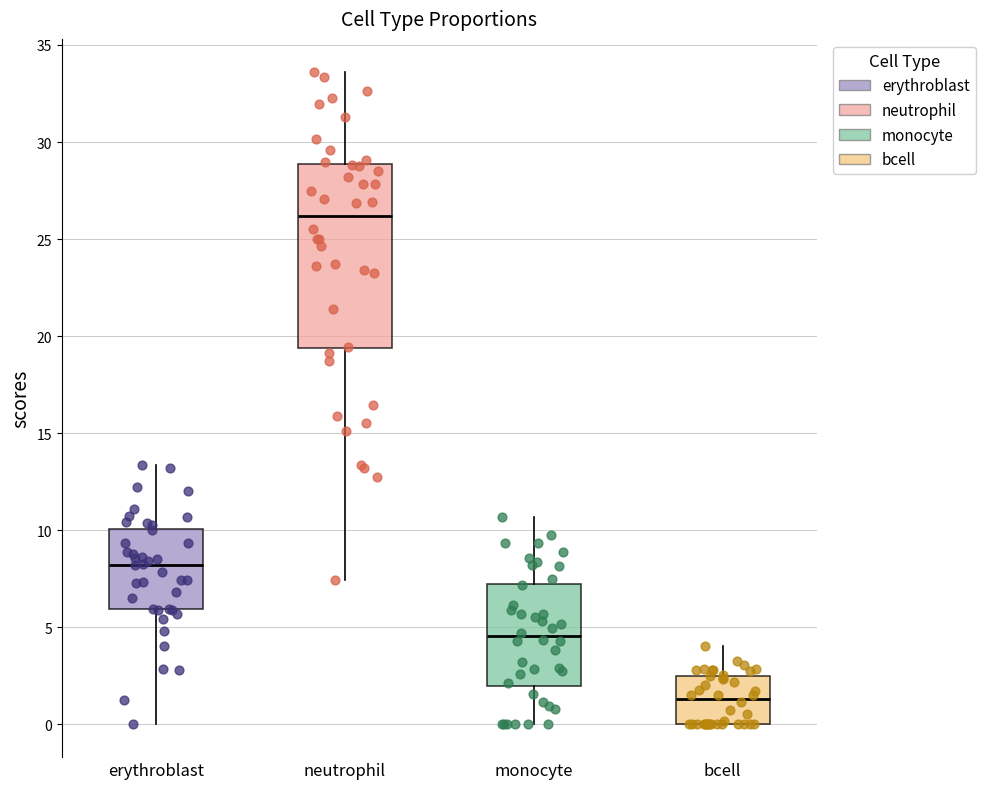

Reading left to right, transcribe this box plot: for each box, give where its median line is, the range the box spans, and where its two whiskers end, as read against the y-axis. The values are not printed on the chart, so give them approximately, as read against the axis.

erythroblast: median 8.0, box 6.0 to 10.0, whiskers 0.0 to 13.5
neutrophil: median 26.0, box 19.5 to 29.0, whiskers 7.5 to 33.5
monocyte: median 4.5, box 2.0 to 7.5, whiskers 0.0 to 10.5
bcell: median 1.5, box 0.0 to 2.5, whiskers 0.0 to 4.0